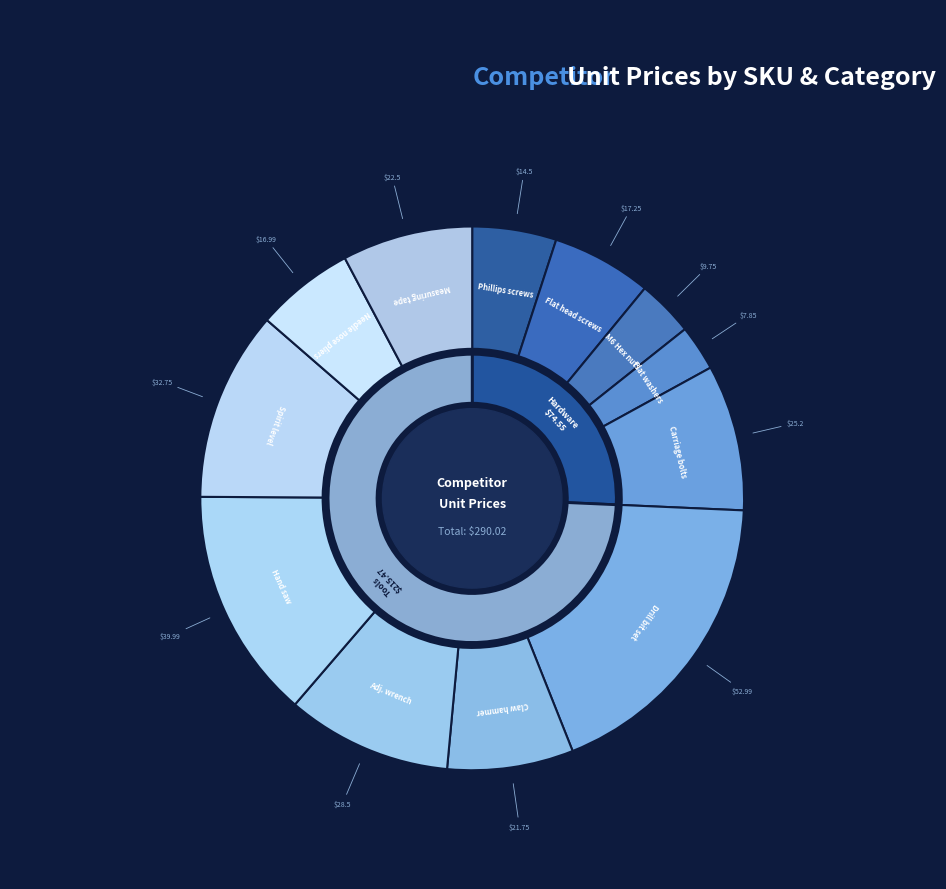

Do COMP-NUT200 and COMP-PH100 together represent more than half of the pie?

No